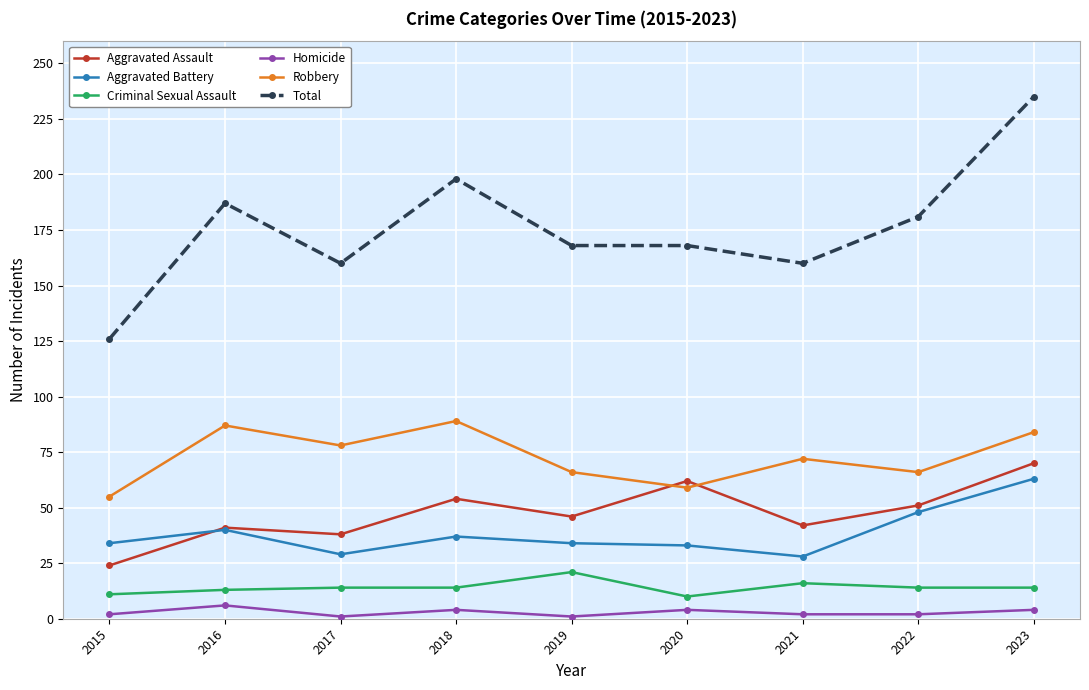

Which series changed the most between 2015 and 2021?

Total